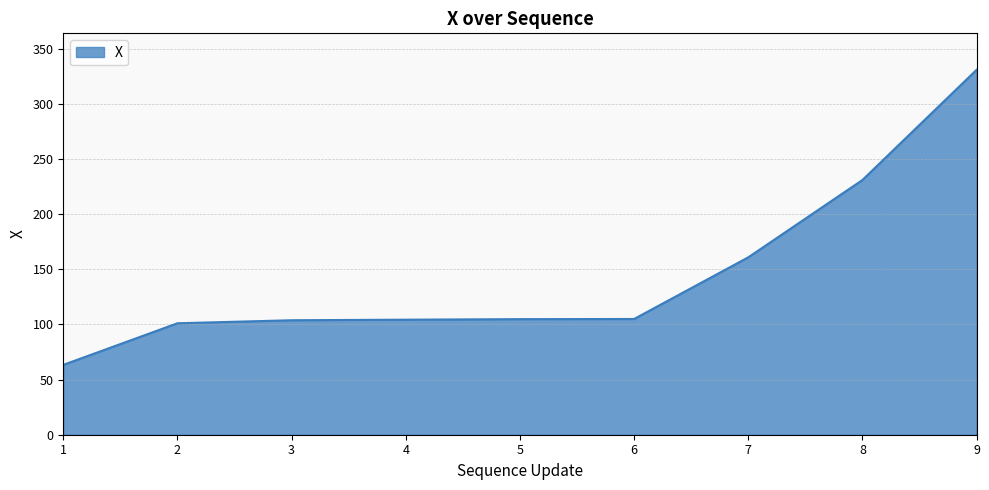

What is the difference between the maximum and minimum values?

267.6